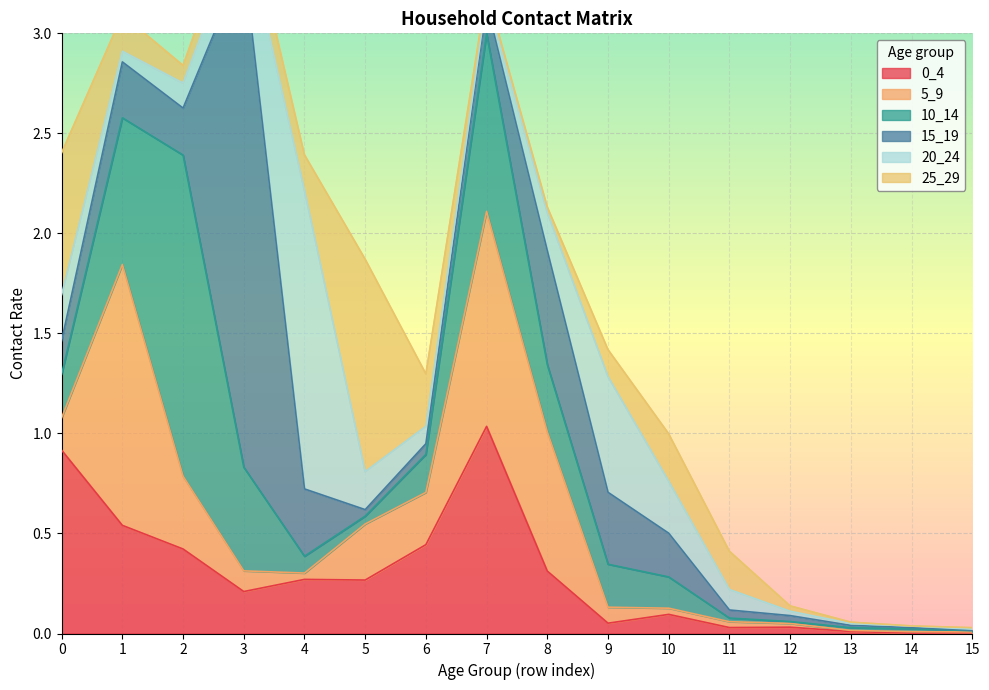

Which category has the highest value across all series?

3